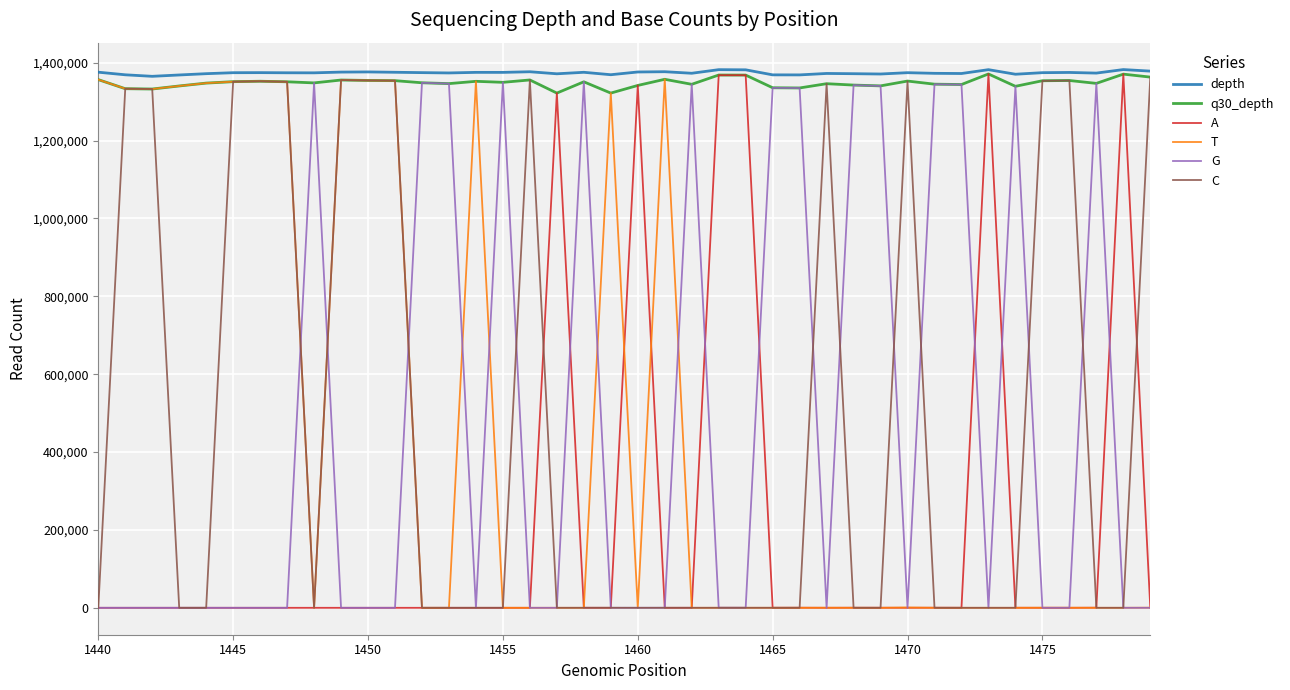

True or false: C and depth cross at least once.

False